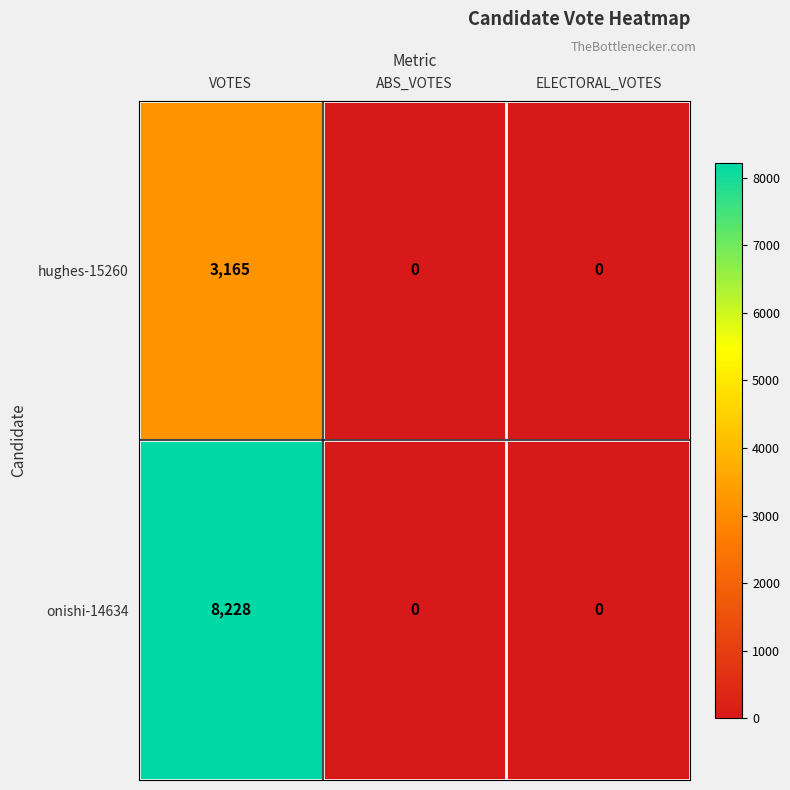

Which series changed the most between VOTES and ELECTORAL_VOTES?

onishi-14634